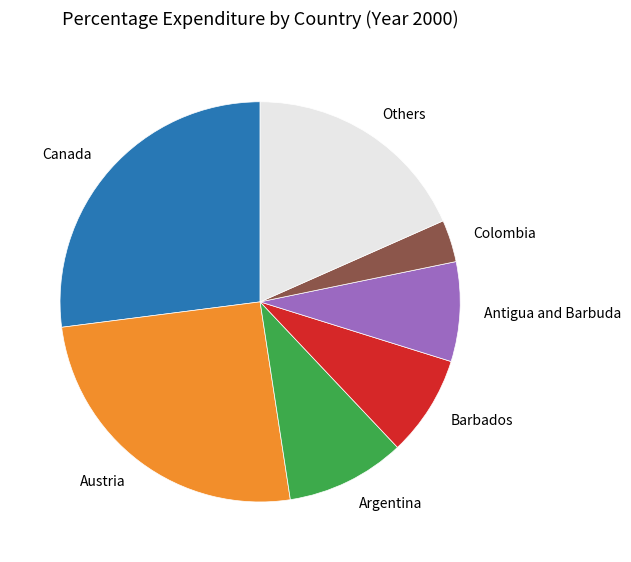

Which slice is the smallest?

Colombia